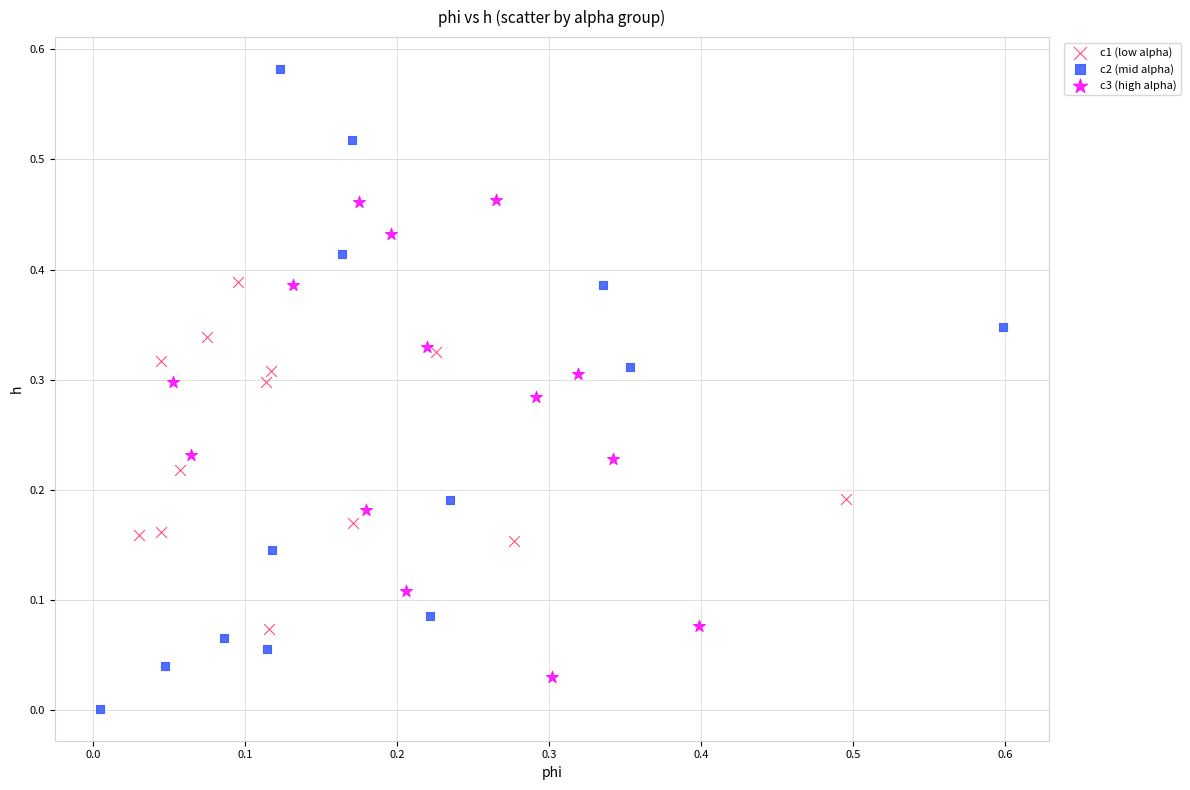

Which series contains the highest Y value?

c2 (mid alpha)